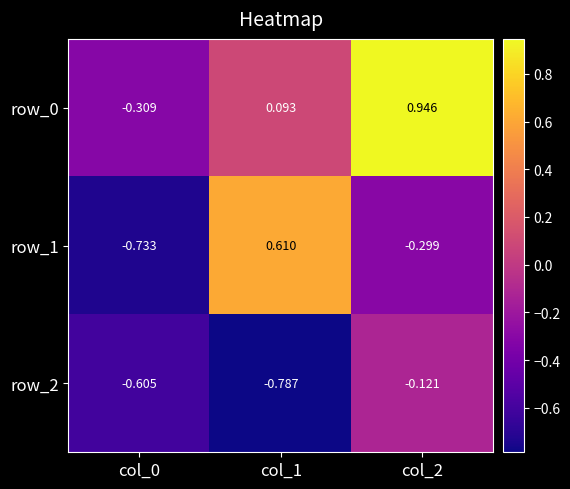

Rank the series at col_0 from highest to lowest value.

row_0, row_2, row_1